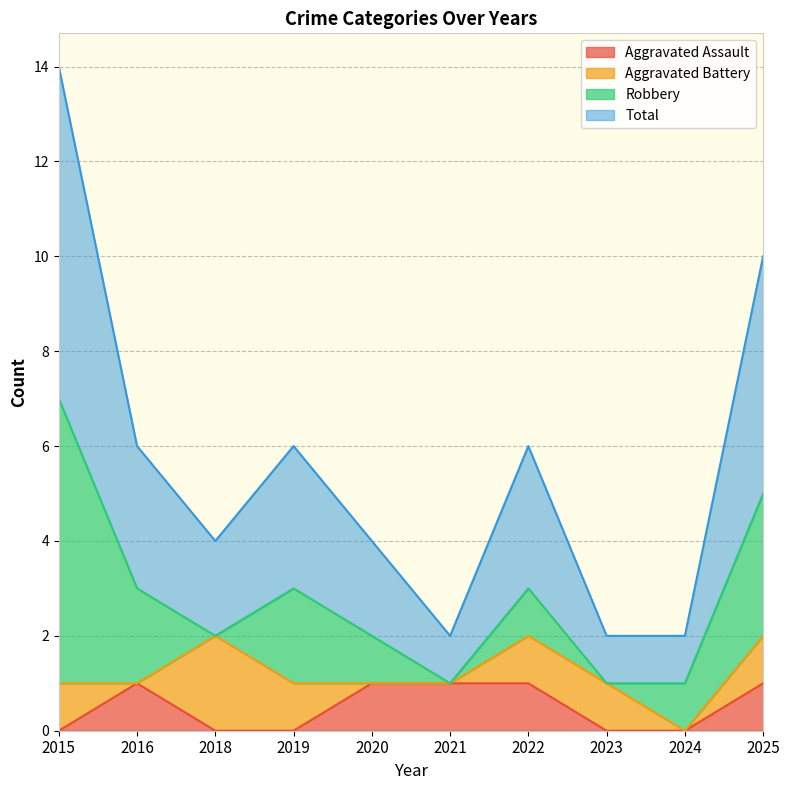

What is the difference between the Total values at 2018 and 2024?

1